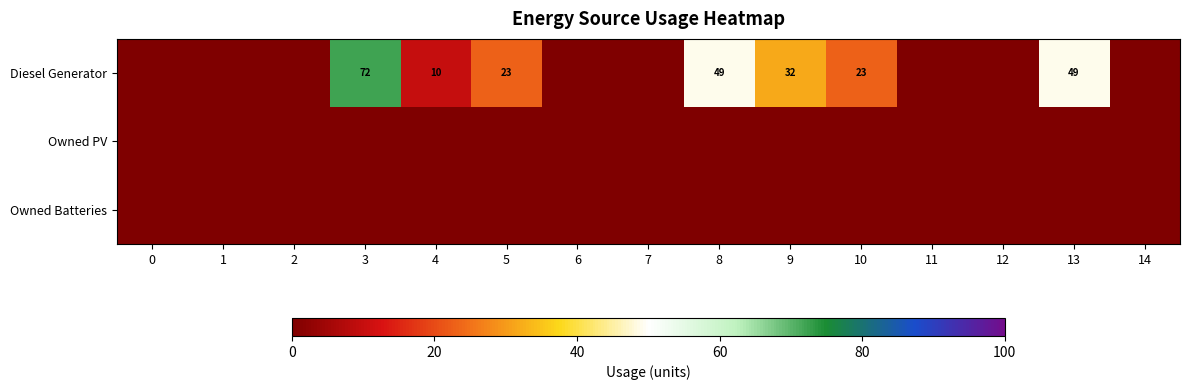

Where is Diesel Generator nearest to the value 36?

9